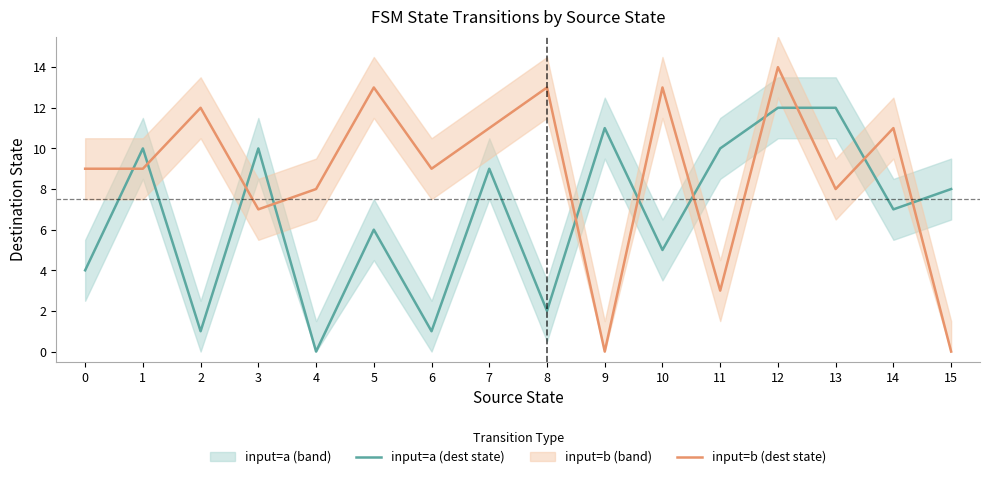

Rank the series by their maximum value, from lowest to highest.

input=a (dest state), input=b (dest state)